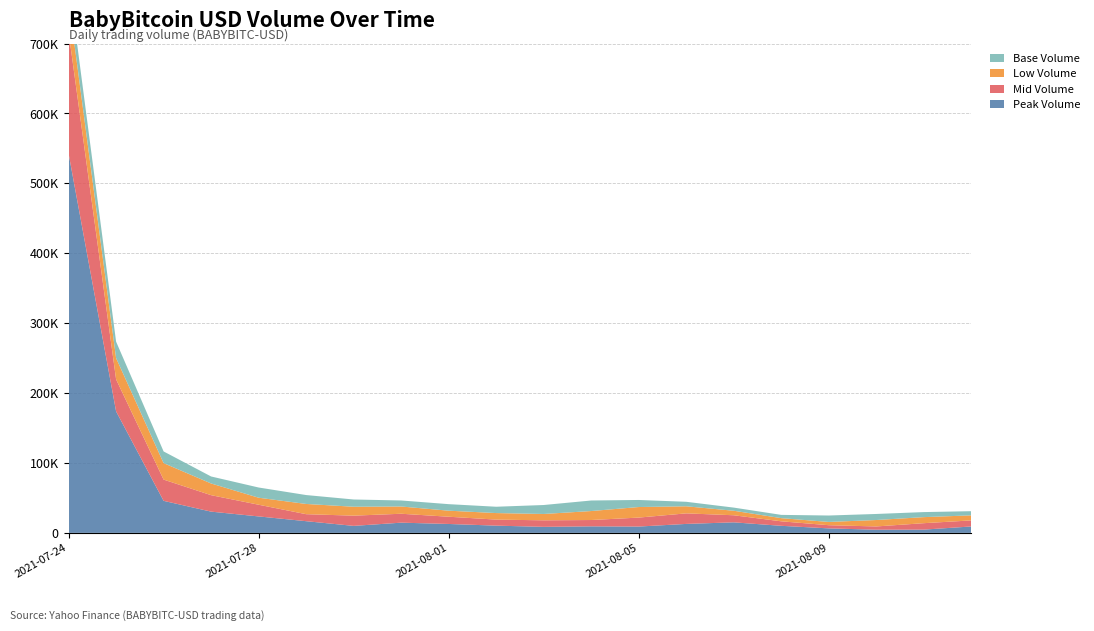

Reading left to right, what are all the values shown in this chart?

Peak Volume: 2021-07-24=542740	2021-07-25=173803	2021-07-26=45844	2021-07-27=30398	2021-07-28=23546	2021-07-29=16729	2021-07-30=10022	2021-07-31=14621	2021-08-01=12756	2021-08-02=10362	2021-08-03=8635	2021-08-04=9350	2021-08-05=9056	2021-08-06=12830	2021-08-07=15095	2021-08-08=10111	2021-08-09=6443	2021-08-10=4530	2021-08-13=4677	2021-08-15=9201
Mid Volume: 2021-07-24=173803	2021-07-25=45844	2021-07-26=30398	2021-07-27=23546	2021-07-28=16729	2021-07-29=10022	2021-07-30=14621	2021-07-31=12756	2021-08-01=10362	2021-08-02=8635	2021-08-03=9350	2021-08-04=9056	2021-08-05=12830	2021-08-06=15095	2021-08-07=10111	2021-08-08=6443	2021-08-09=4530	2021-08-10=4677	2021-08-13=9201	2021-08-15=8653
Low Volume: 2021-07-24=45844	2021-07-25=30398	2021-07-26=23546	2021-07-27=16729	2021-07-28=10022	2021-07-29=14621	2021-07-30=12756	2021-07-31=10362	2021-08-01=8635	2021-08-02=9350	2021-08-03=9056	2021-08-04=12830	2021-08-05=15095	2021-08-06=10111	2021-08-07=6443	2021-08-08=4530	2021-08-09=4677	2021-08-10=9201	2021-08-13=8653	2021-08-15=7225
Base Volume: 2021-07-24=30398	2021-07-25=23546	2021-07-26=16729	2021-07-27=10022	2021-07-28=14621	2021-07-29=12756	2021-07-30=10362	2021-07-31=8635	2021-08-01=9350	2021-08-02=9056	2021-08-03=12830	2021-08-04=15095	2021-08-05=10111	2021-08-06=6443	2021-08-07=4530	2021-08-08=4677	2021-08-09=9201	2021-08-10=8653	2021-08-13=7225	2021-08-15=5962